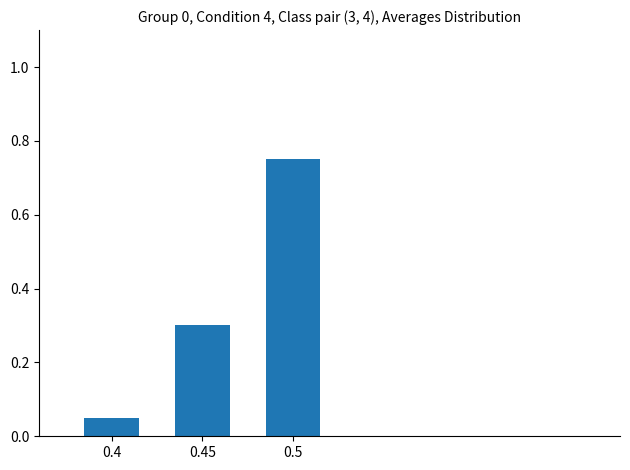

What position from the left is 0.4?

1